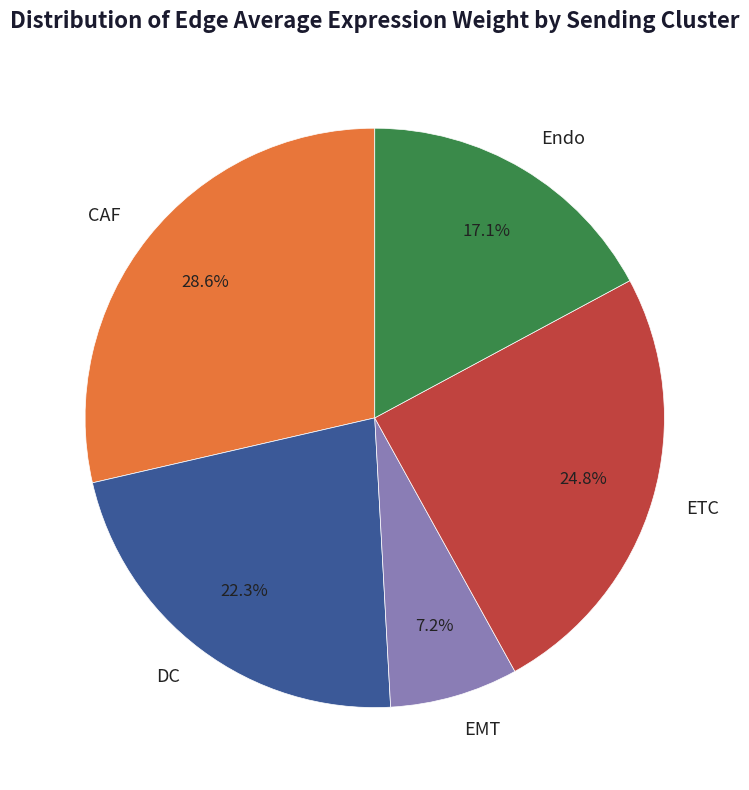

Which has a higher value, DC or CAF?

CAF